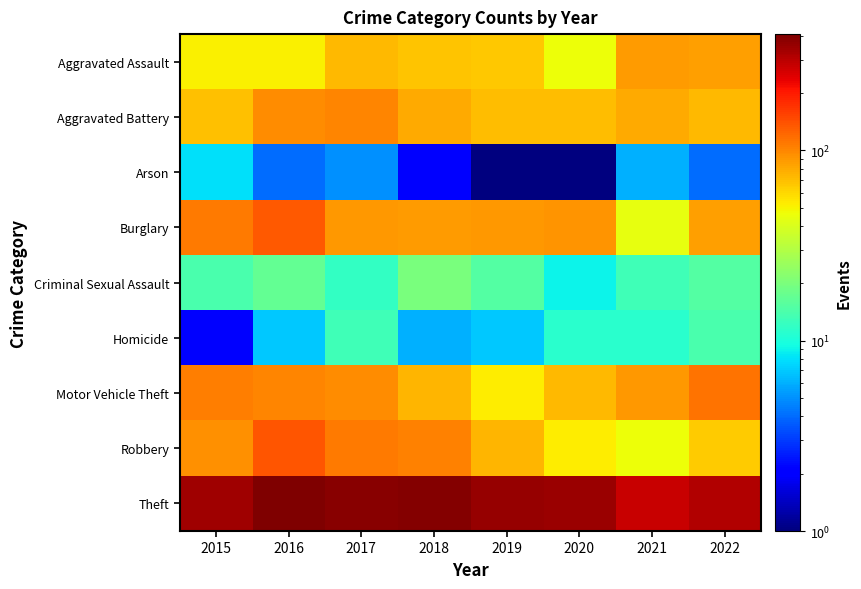

What is the total value across all series at 2015?

801